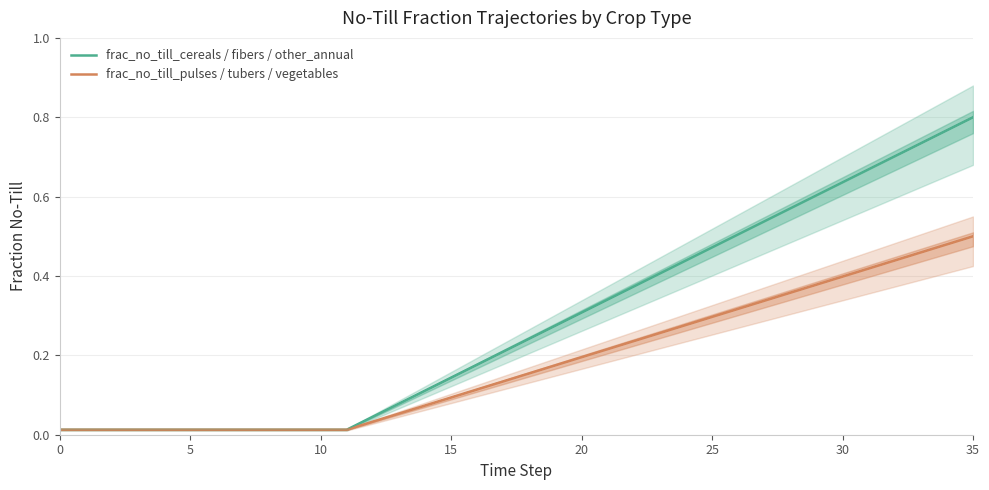

True or false: frac_agrc_no_till_pulses has a value of 0.9 at 27.

False